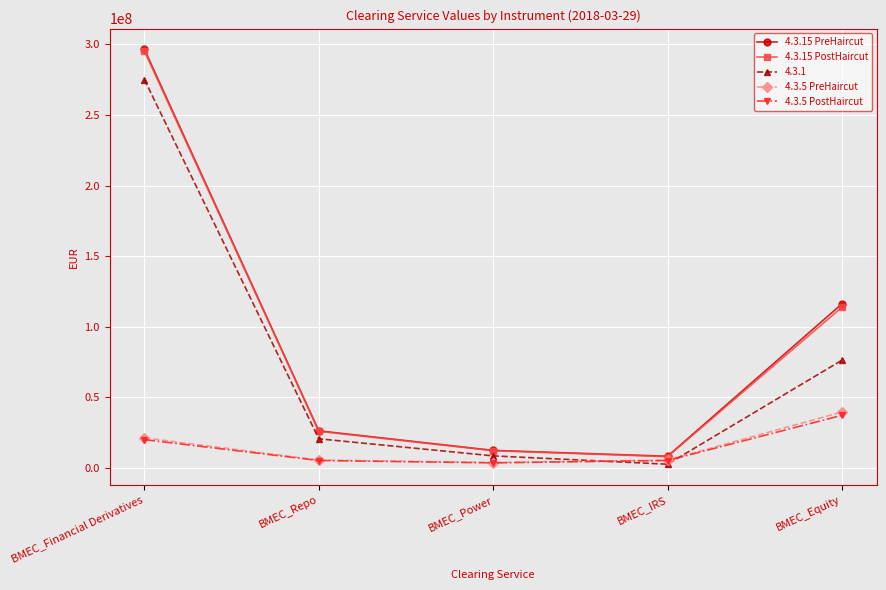

What is the minimum value shown in the chart?

2691502.9